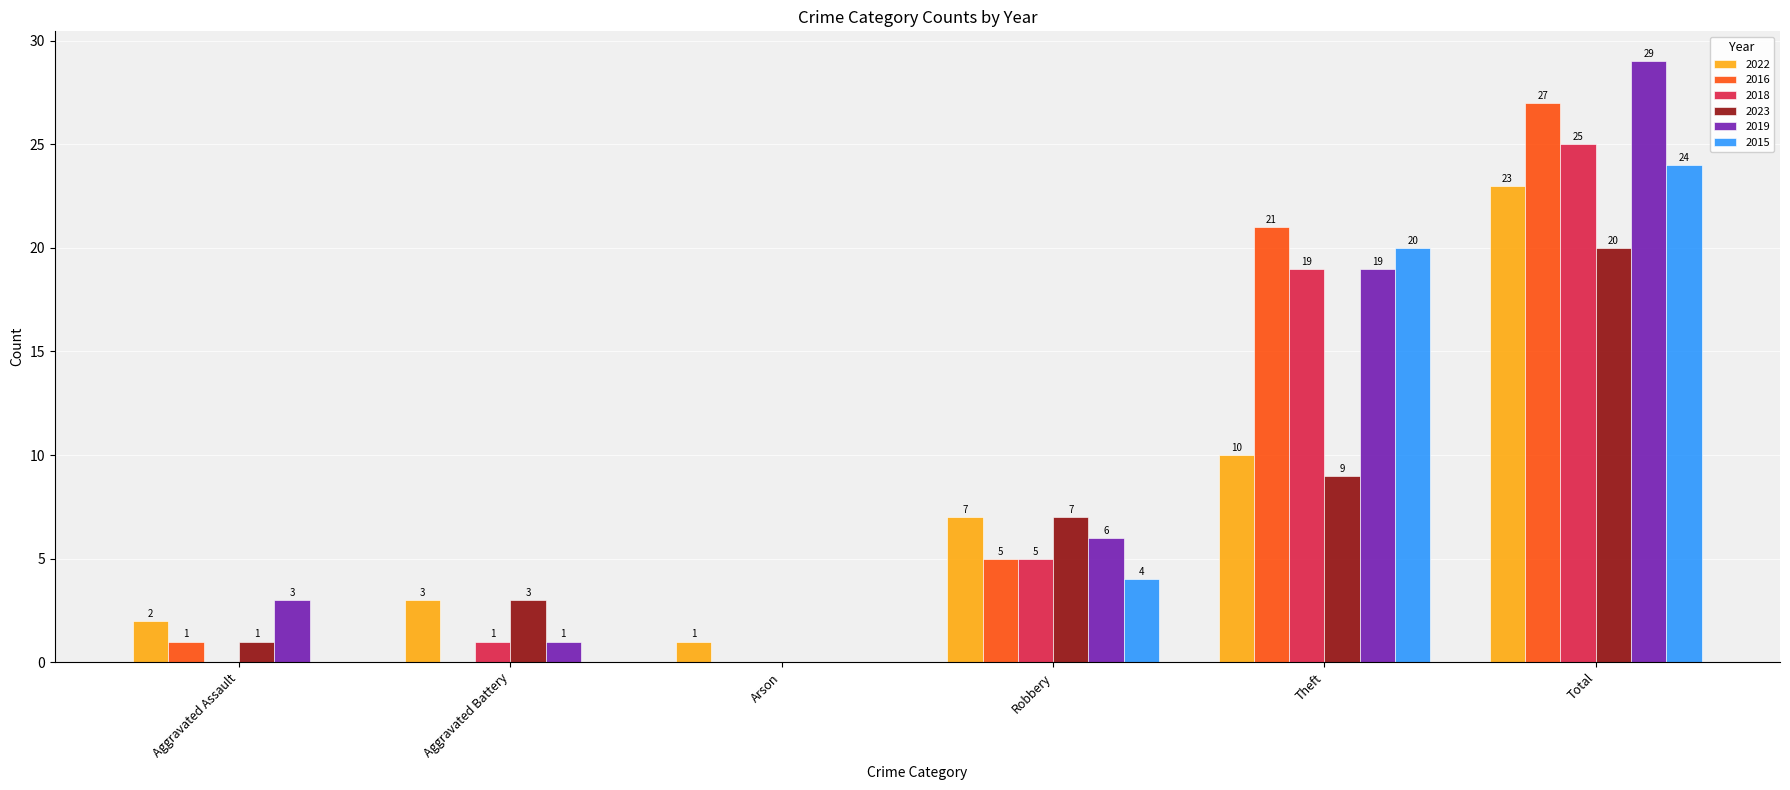

True or false: 2019 has a value of 2 at Aggravated Battery.

False